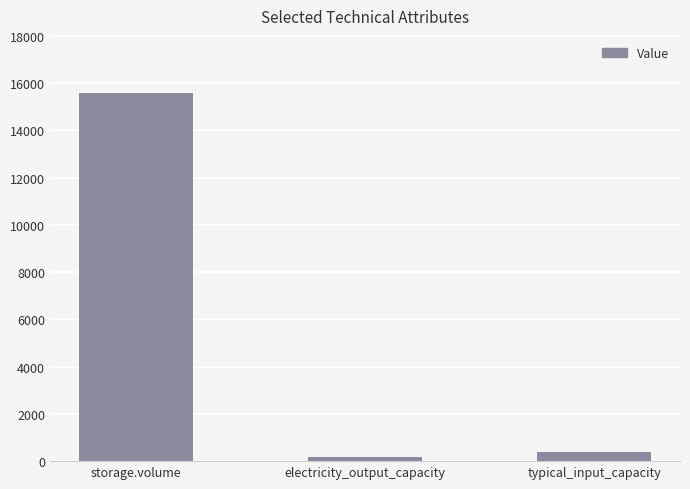

What is the greatest value displayed?

15600